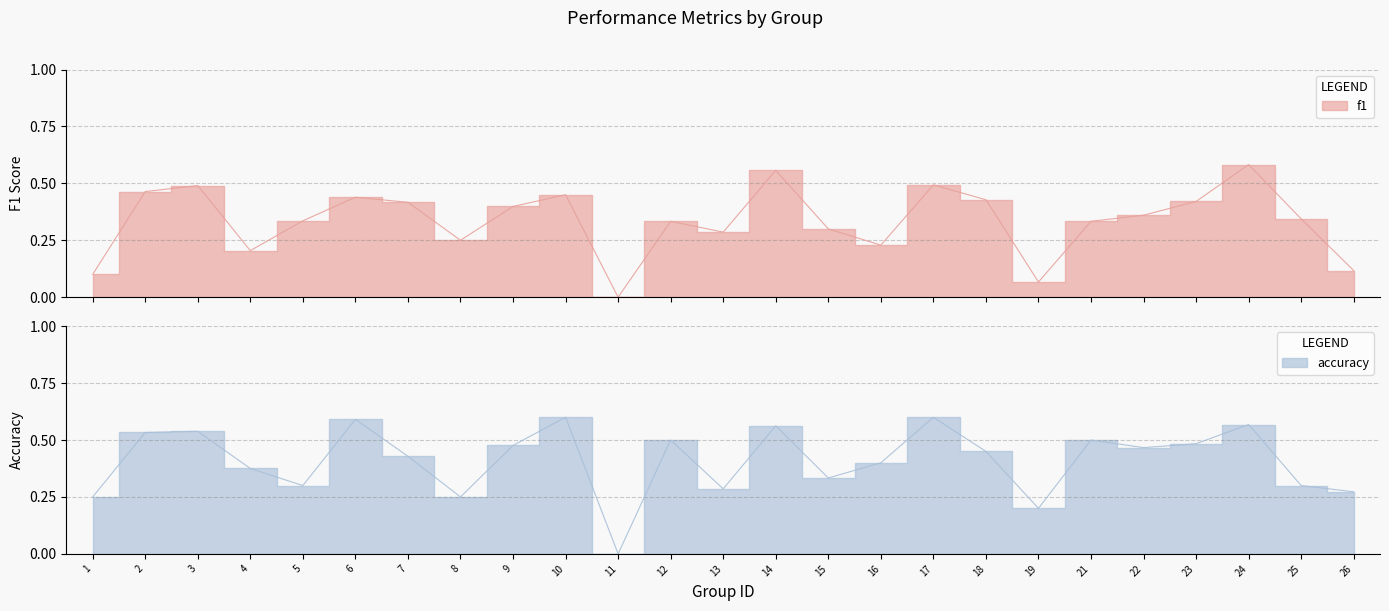

How many lines are shown in the chart?

2